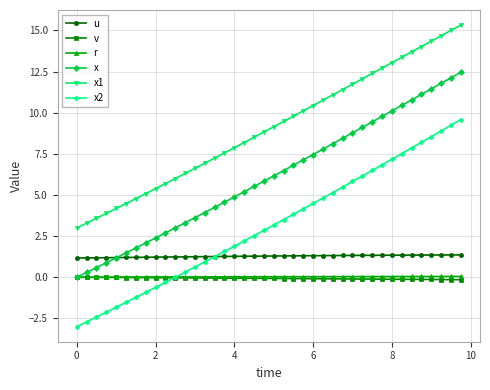

Which series has the largest total across all categories?

x1